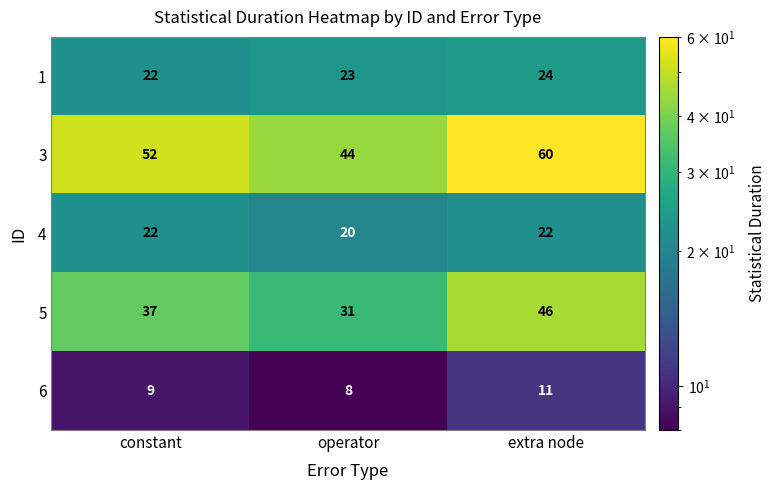

Count the number of data series in this chart.

5